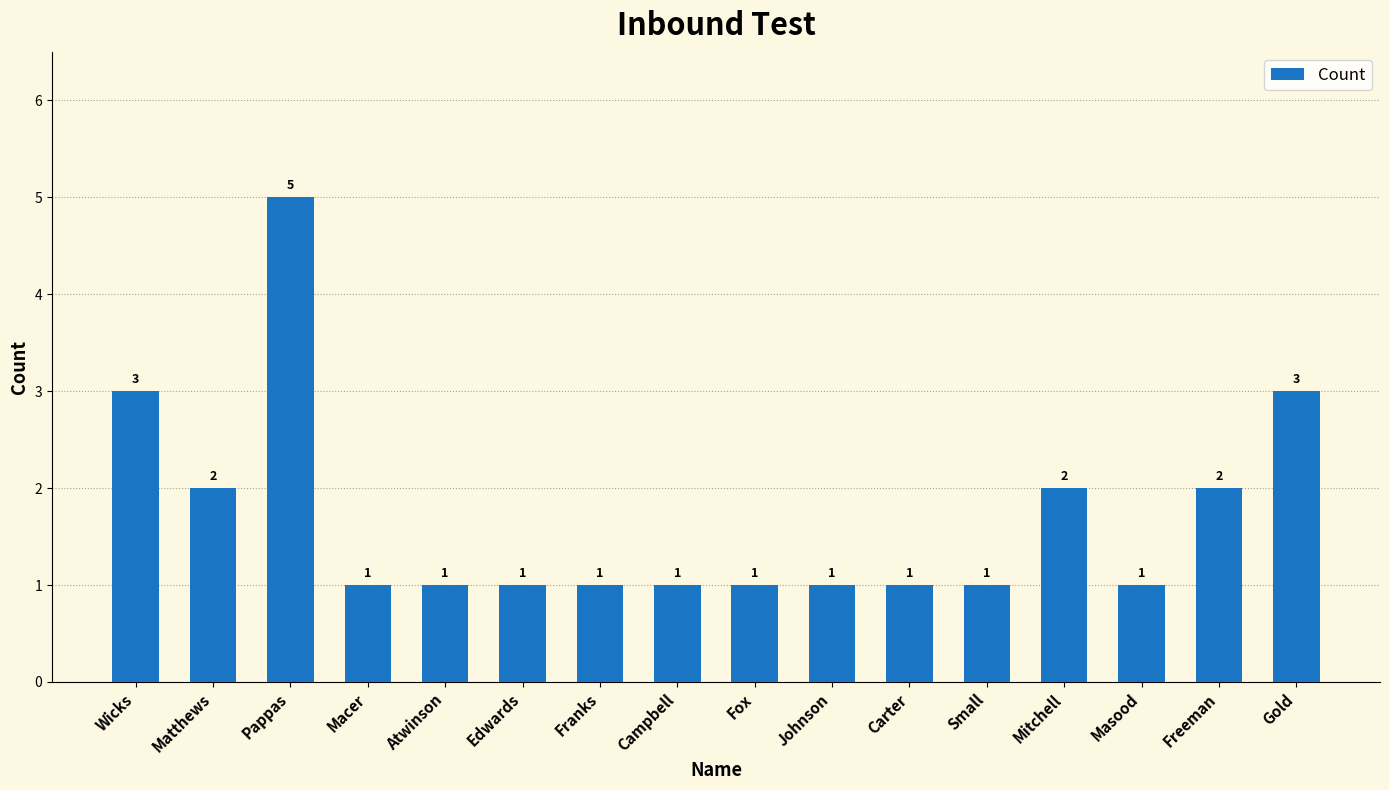

What is the label of the 10th bar from the right?

Franks